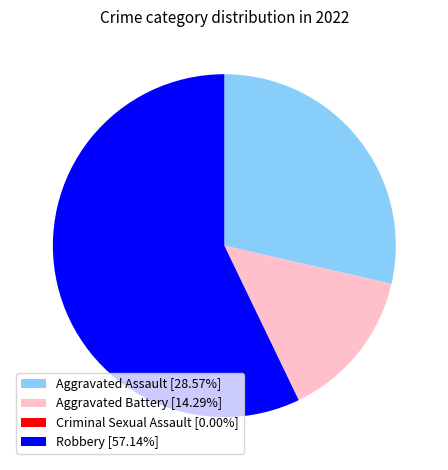

Do Aggravated Battery and Robbery together represent more than half of the pie?

Yes